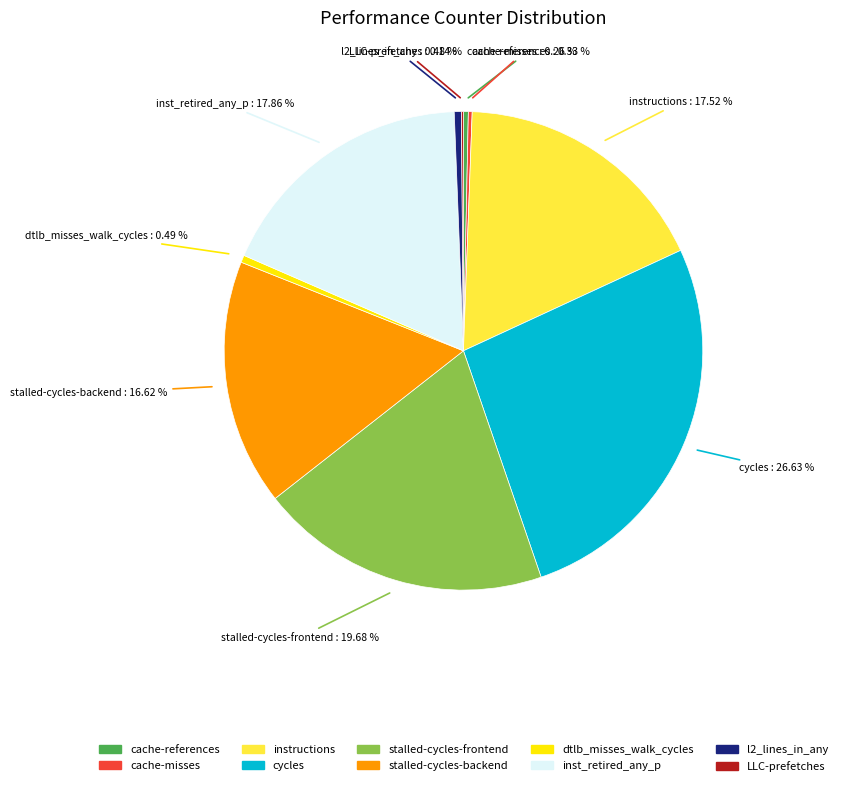

Is dtlb_misses_walk_cycles the majority of the pie?

No